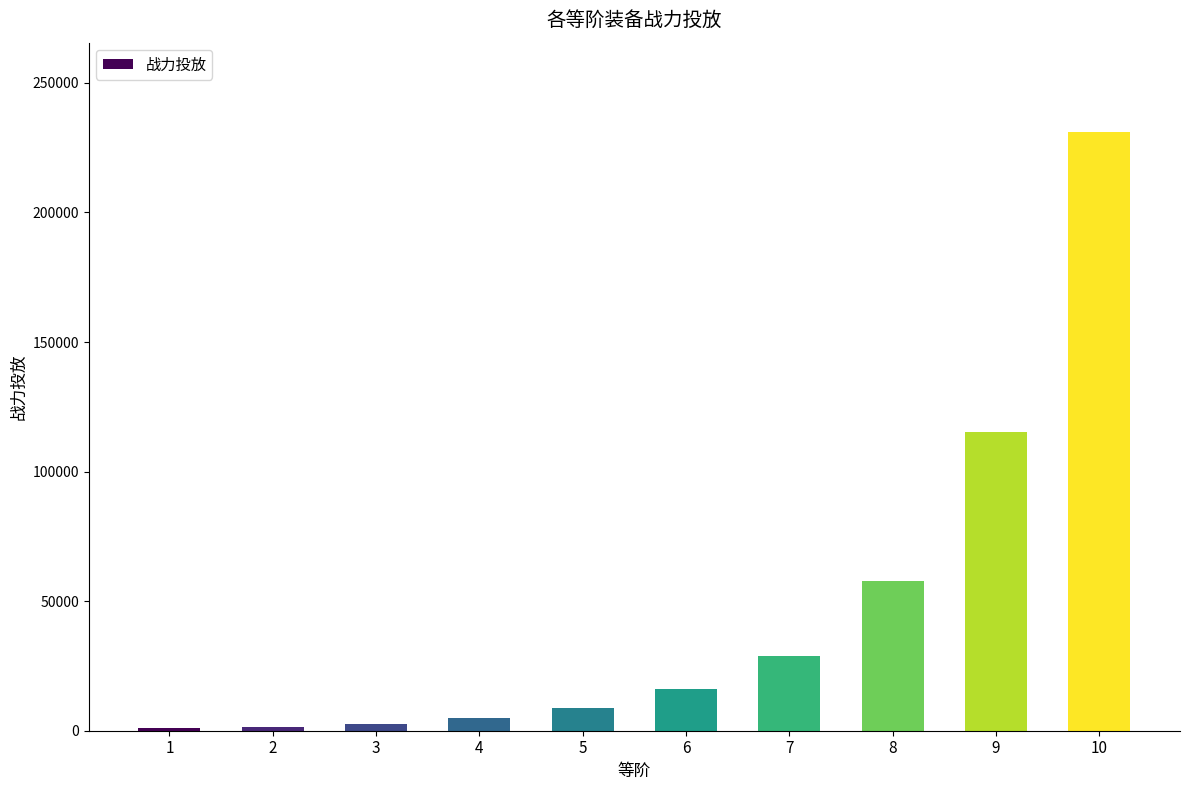

What is the change in value from 3 to 10?

+228405